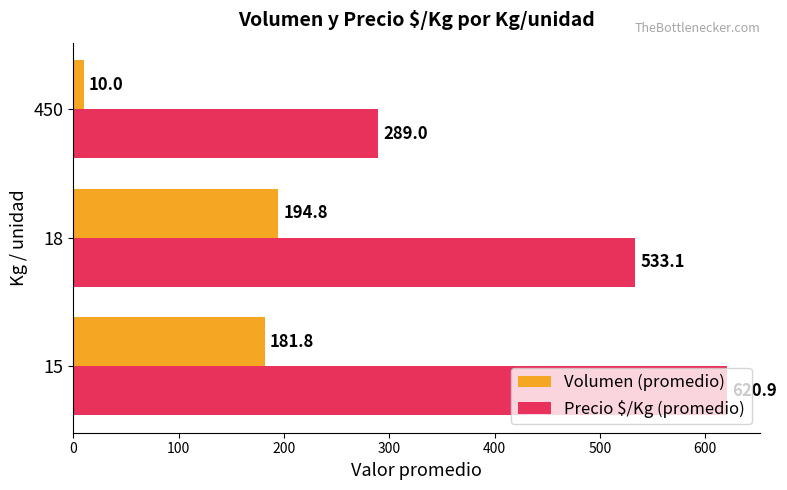

At which category does the chart reach its minimum across all series?

450